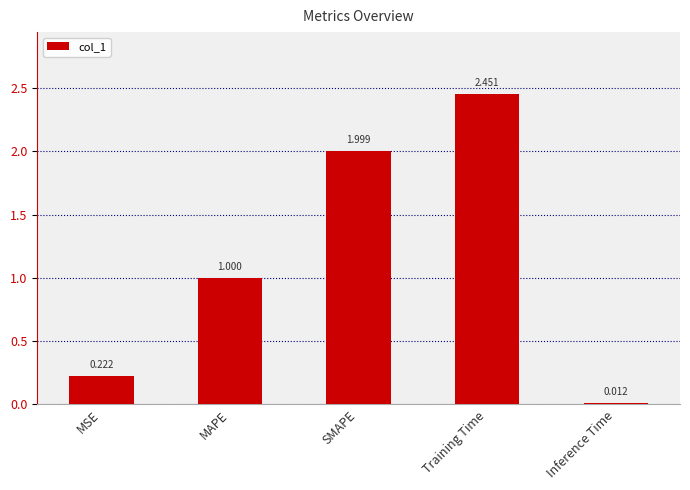

What is the value of the 2nd bar from the left?

1.0